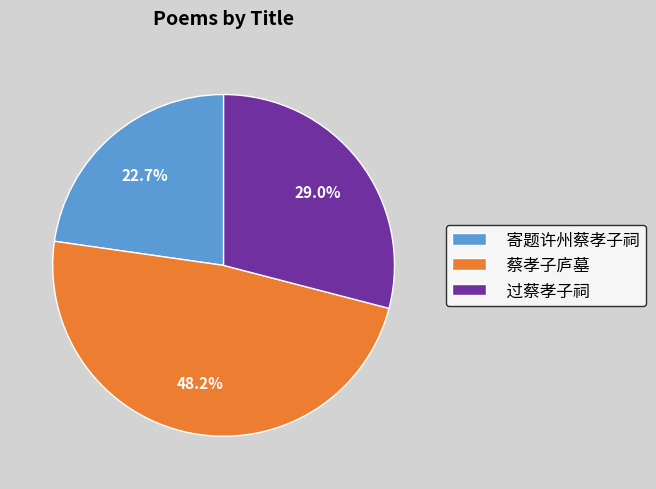

To the nearest percent, what is the combined percentage of 寄题许州蔡孝子祠 and 过蔡孝子祠?

52%